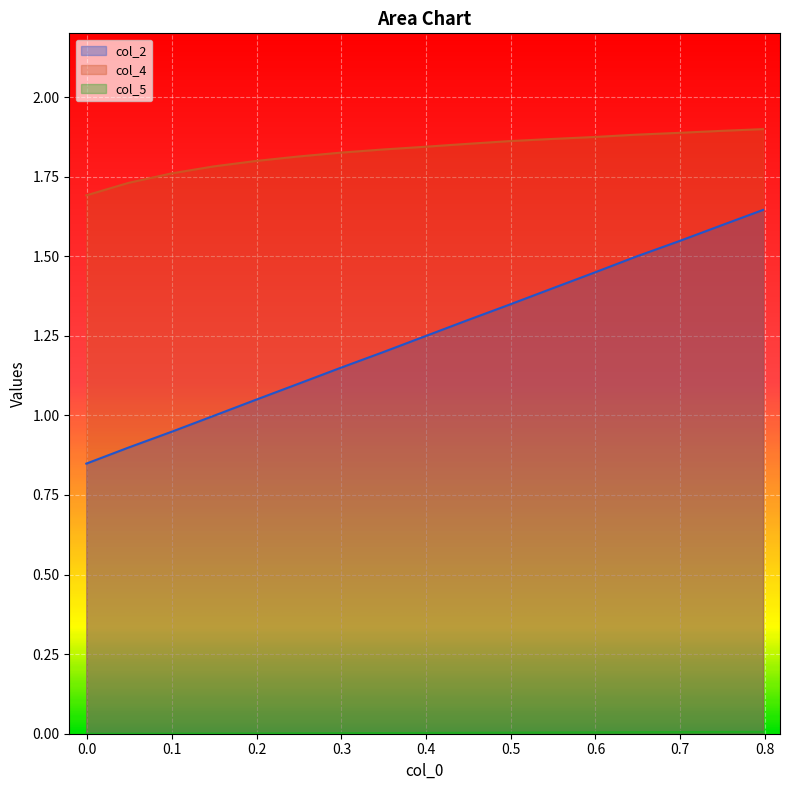

Reading left to right, what are all the values shown in this chart?

col_2: 0.8	0.9	0.9	1.0	1.0	1.1	1.1	1.2	1.2	1.3	1.3	1.4	1.4	1.5	1.5	1.6	1.6
col_4: 1.7	1.7	1.8	1.8	1.8	1.8	1.8	1.8	1.8	1.9	1.9	1.9	1.9	1.9	1.9	1.9	1.9
col_5: 0.0	0.0	0.0	0.0	0.0	0.0	0.0	0.0	0.0	0.0	0.0	0.0	0.0	0.0	0.0	0.0	0.0